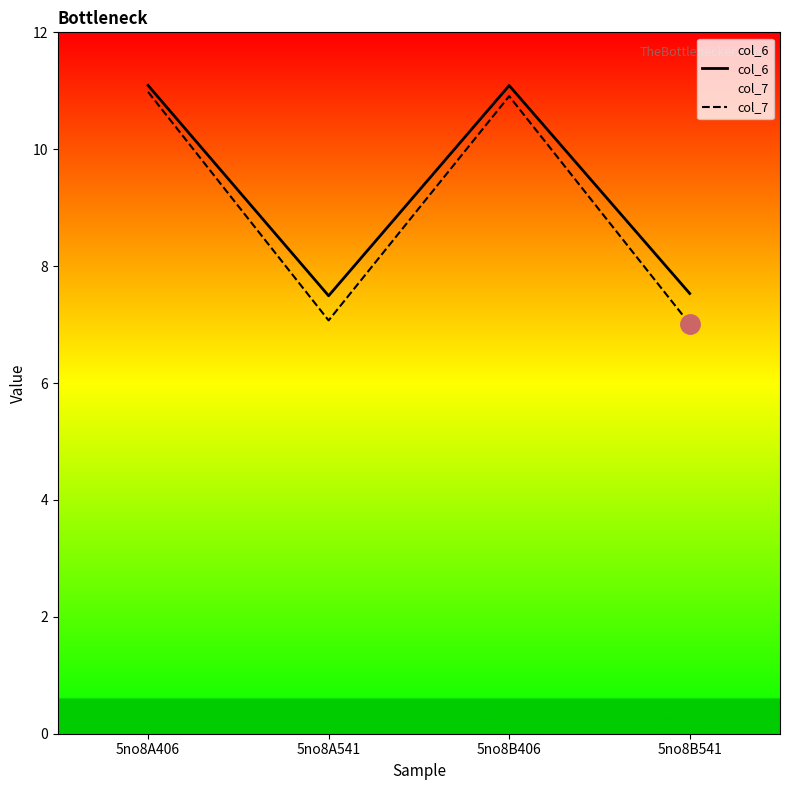

Which series changed the most between 5no8A541 and 5no8B541?

col_7